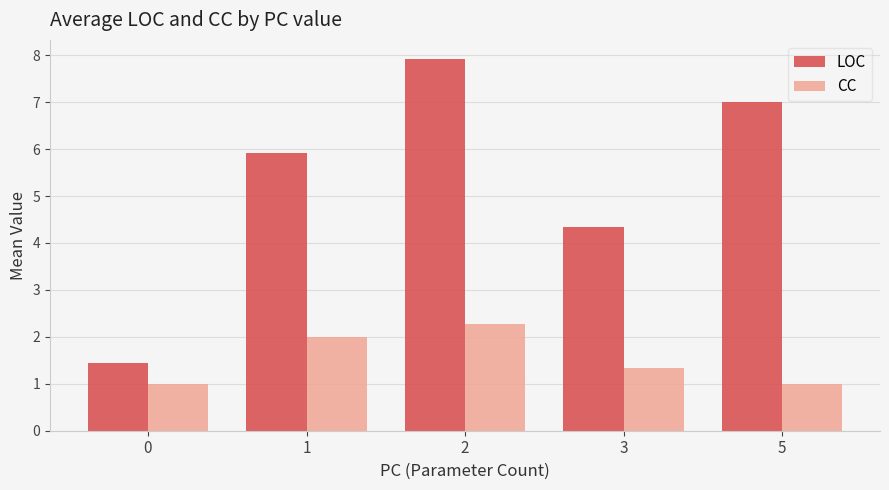

Rank the categories by LOC value from lowest to highest.

0, 3, 1, 5, 2